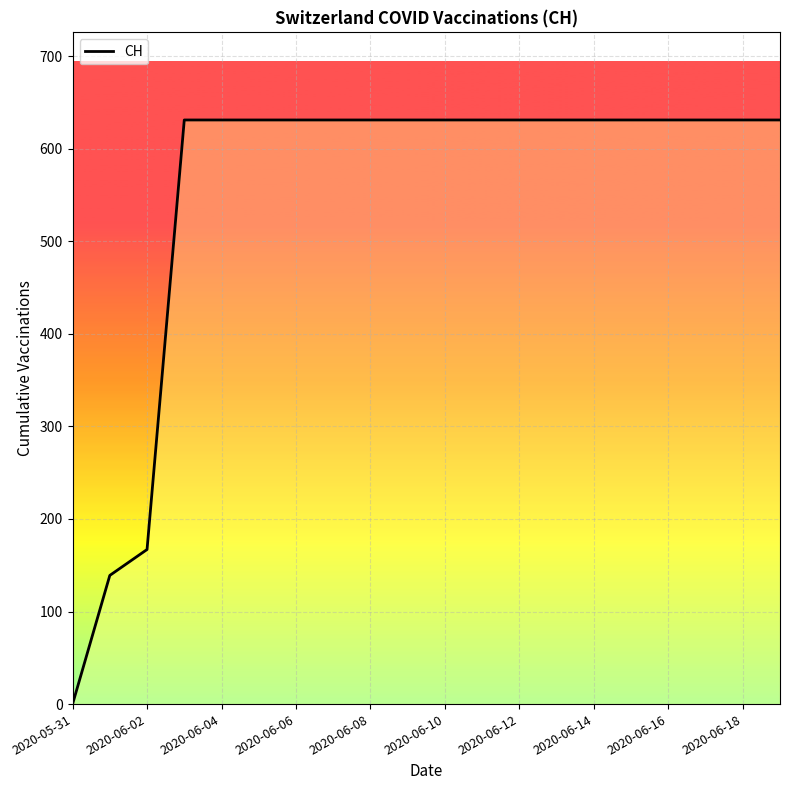

True or false: the data shows 631 at 19.

True